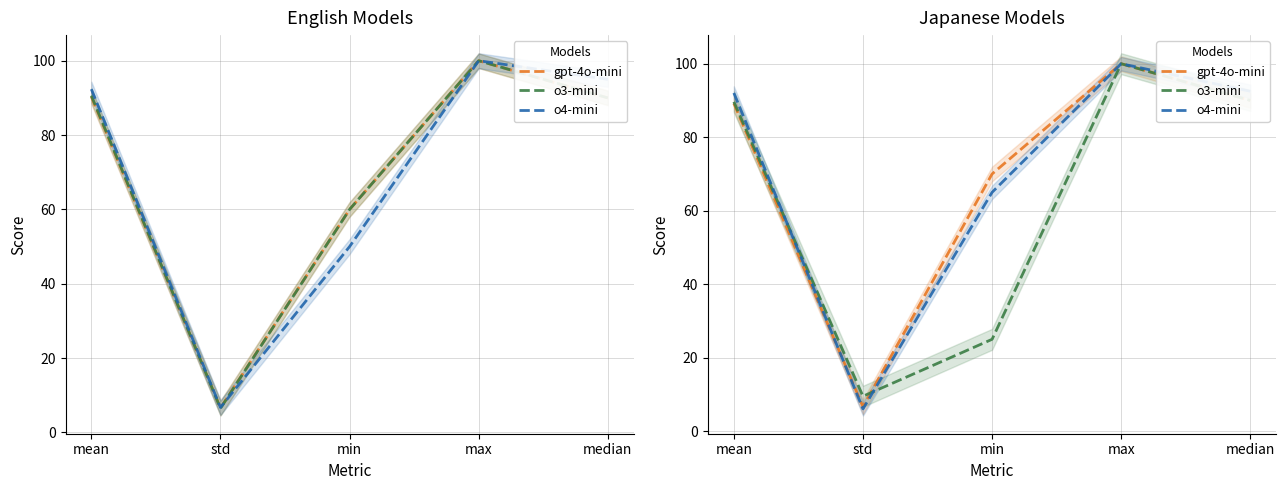

Which series has the largest range (max minus min)?

o4-mini